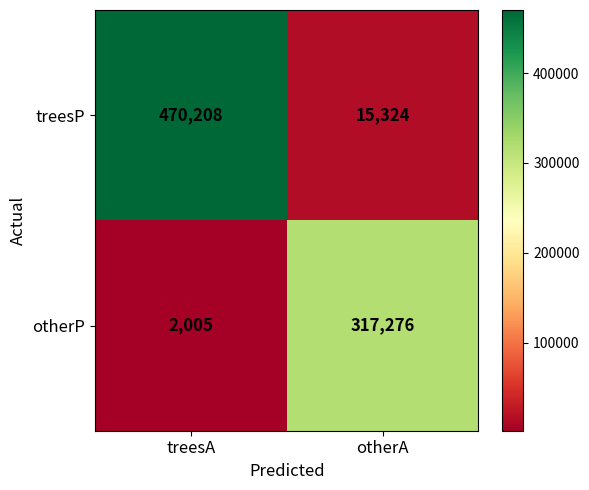

Count the number of categories in the chart.

2